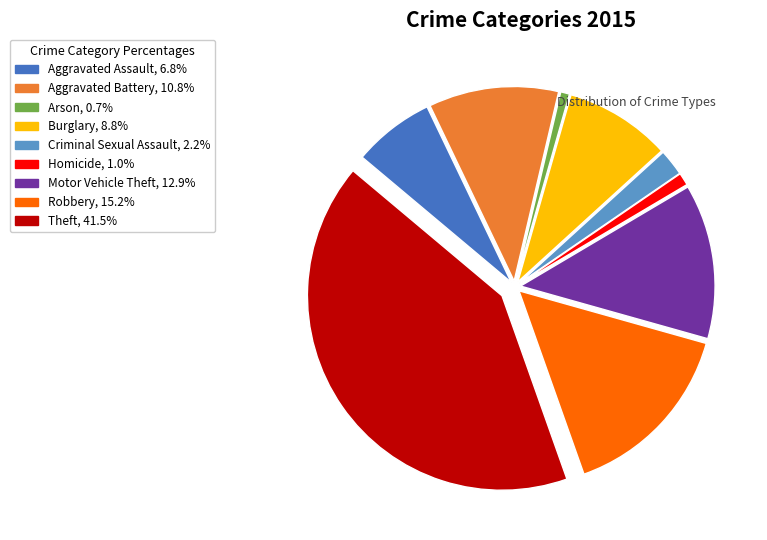

Approximately how many times larger is the value at Robbery compared to Aggravated Battery?

1.4